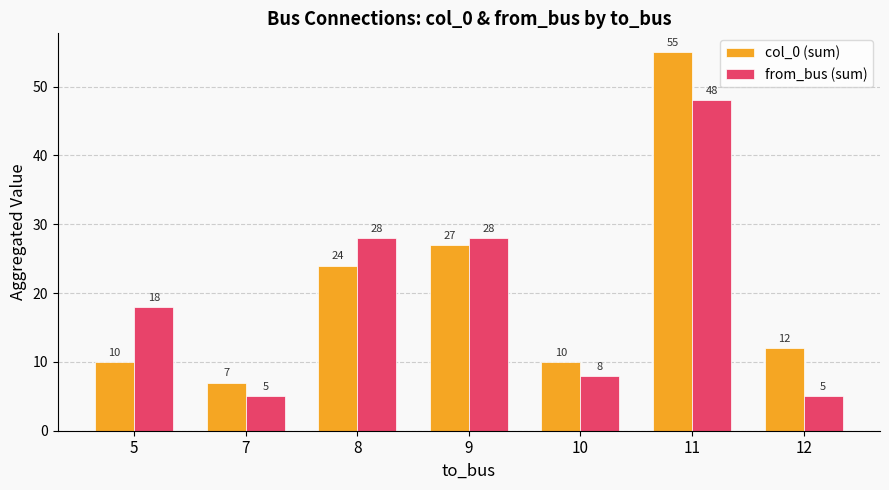

At 10, list the series in order from largest to smallest.

col_0 (sum), from_bus (sum)